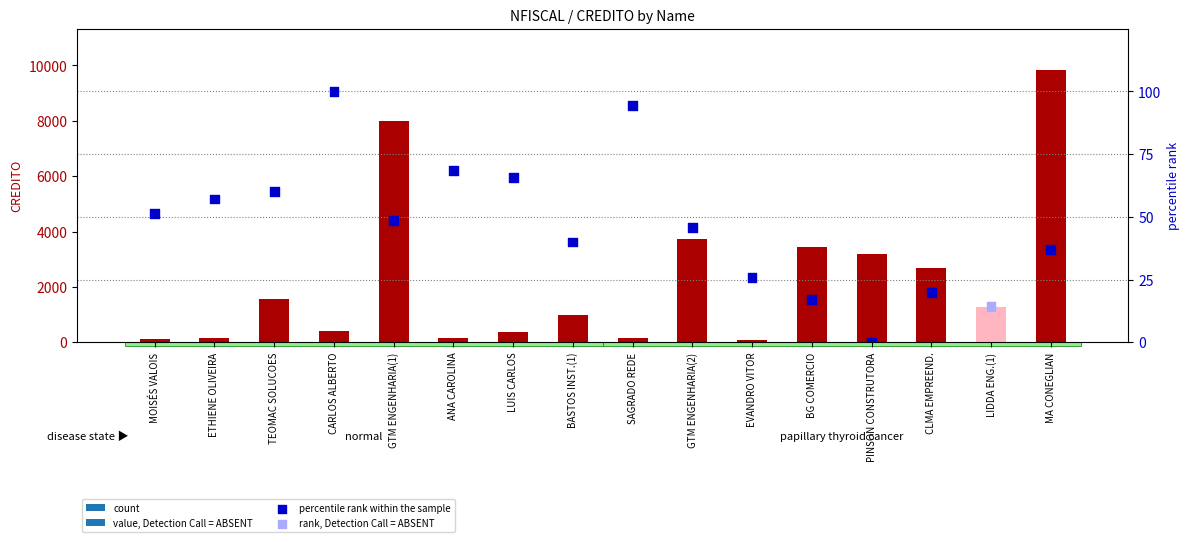

Which series contains the highest Y value?

credito